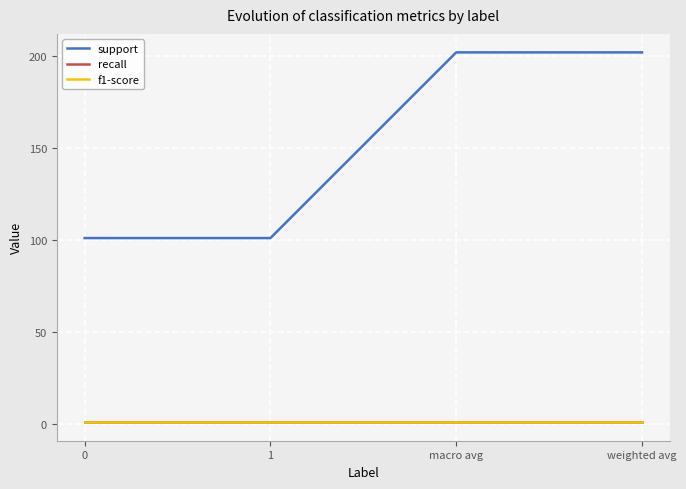

Does the chart have visible grid lines?

Yes